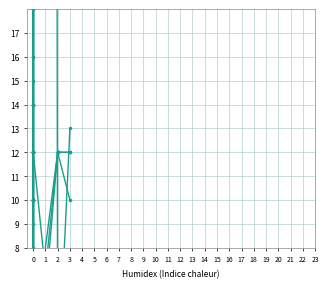

What is the sum of all W1_length values?

166.0